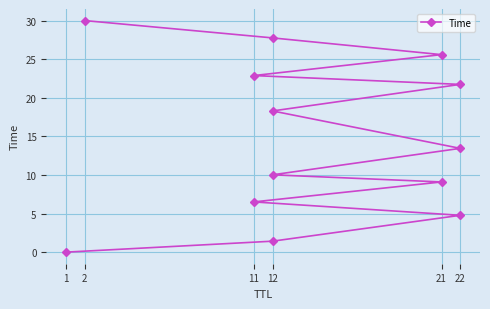

What is the sum of the values at 22 and 11?

37.8